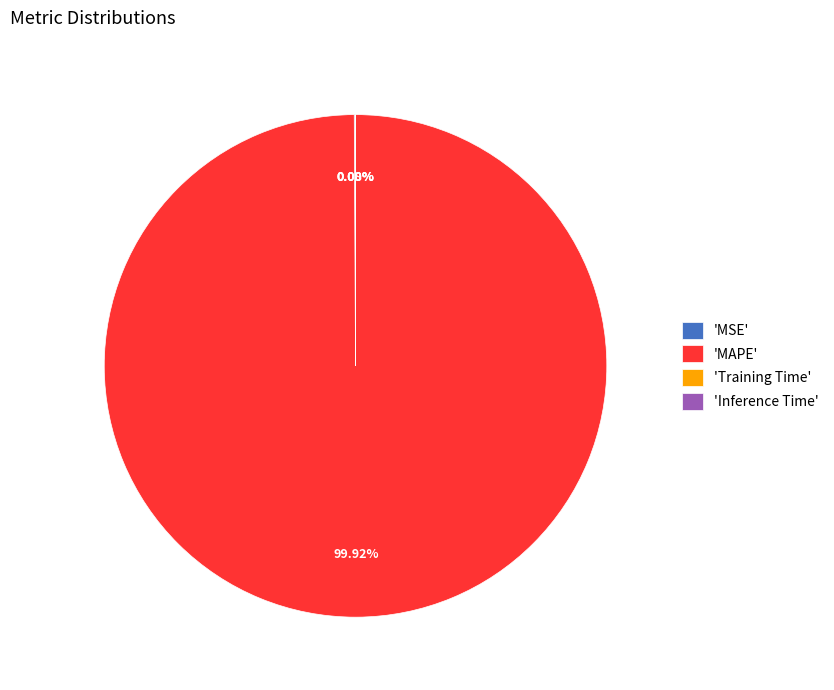

What is the largest slice in the pie chart?

'MAPE'